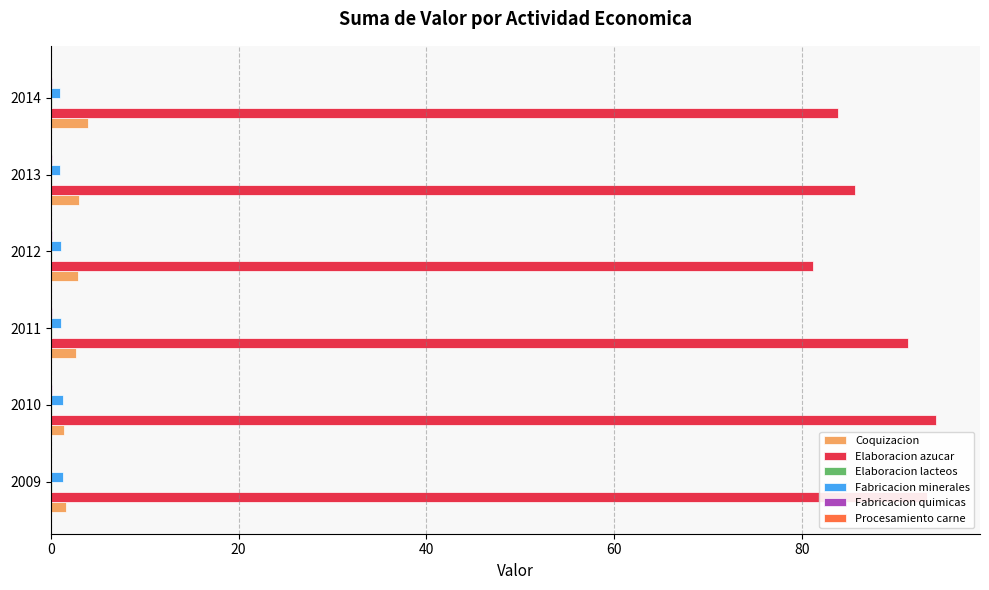

Which series has the largest total across all categories?

Elaboracion azucar